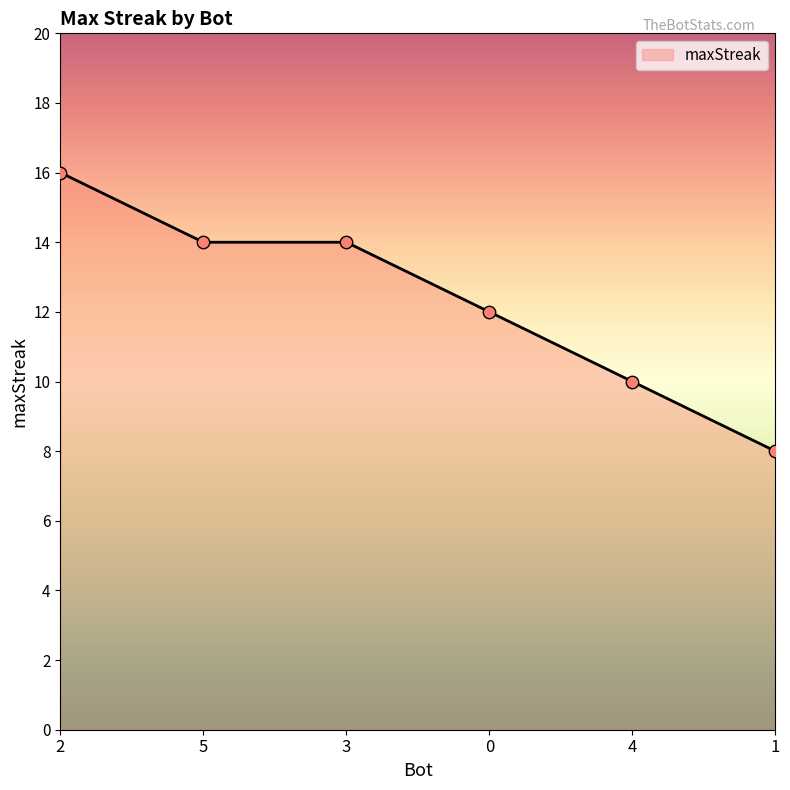

What is the change in value from 5 to 4?

-4